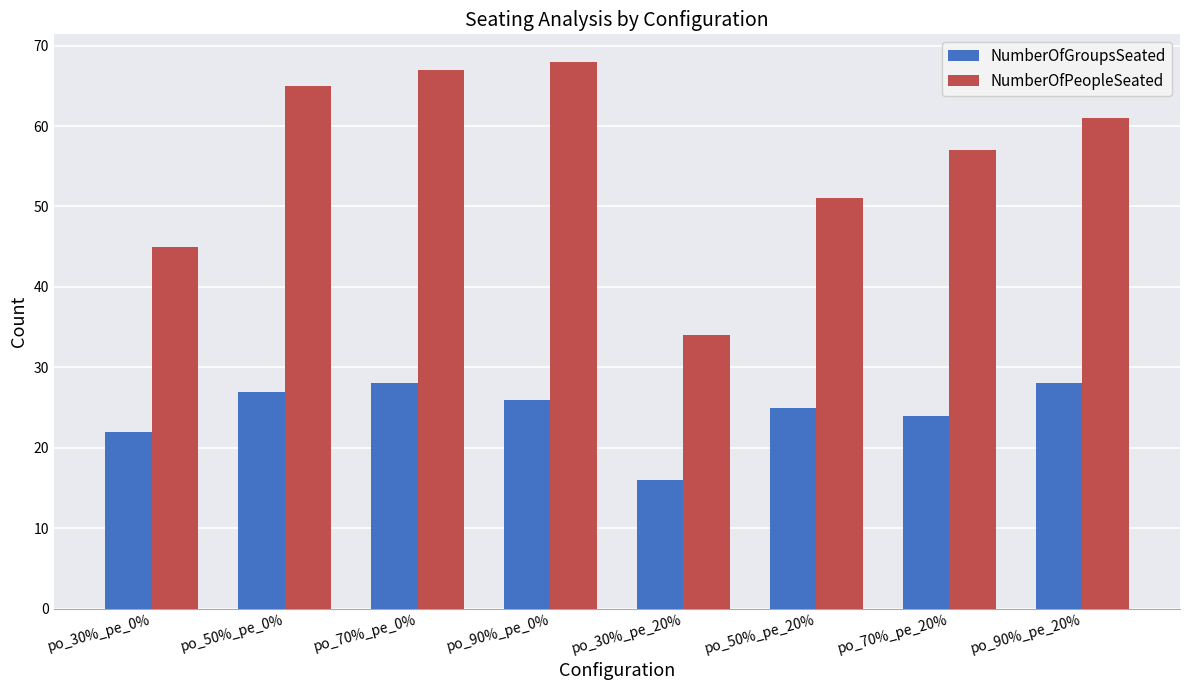

What is the maximum value shown in the chart?

68